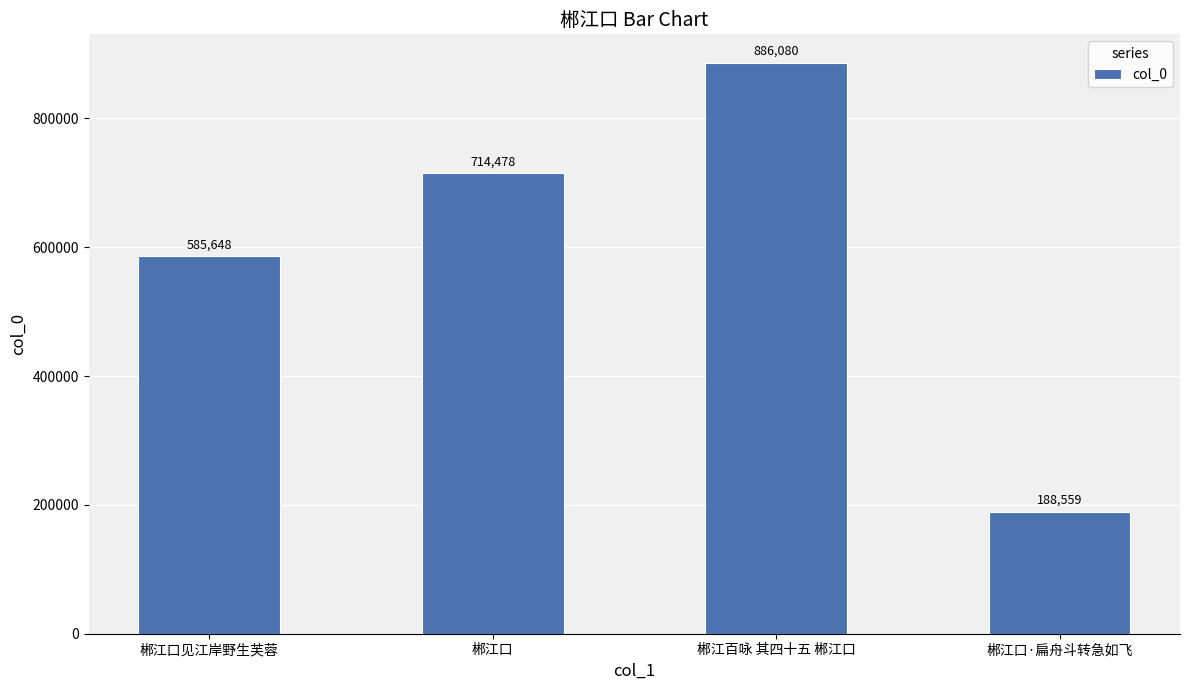

How many categories are shown in the chart?

4